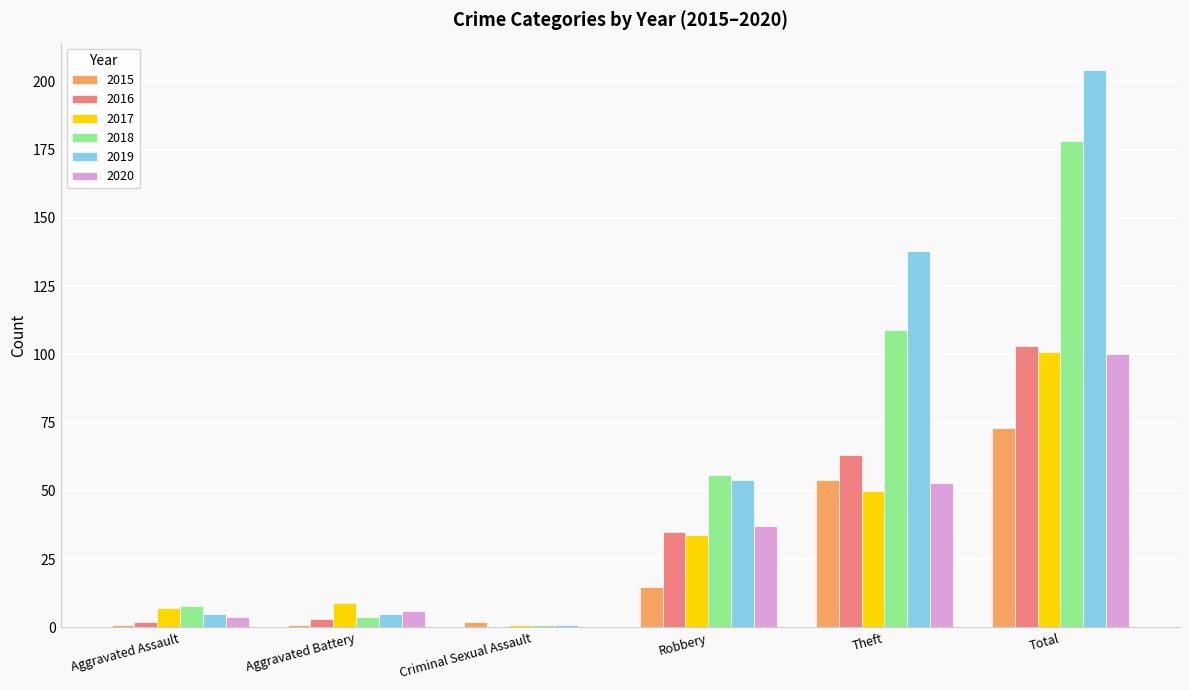

What value does the 2020 series have at Robbery?

37